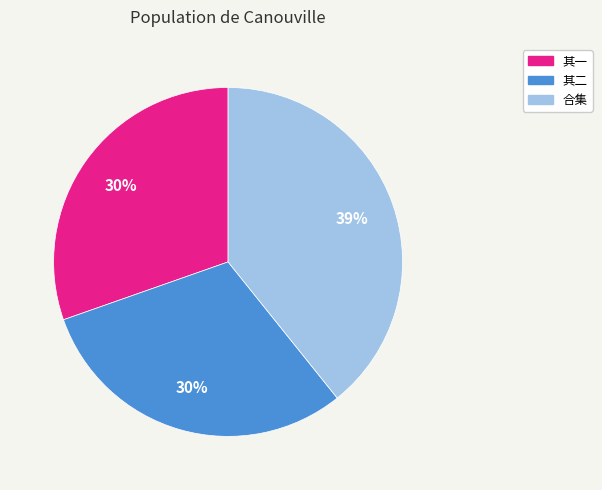

Does any single category account for the majority?

No